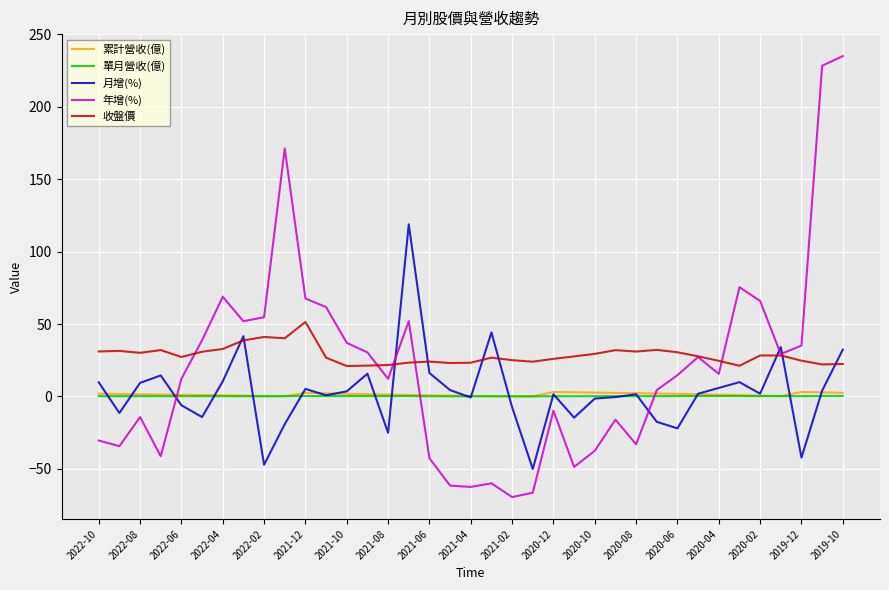

What is the greatest value displayed?

234.8